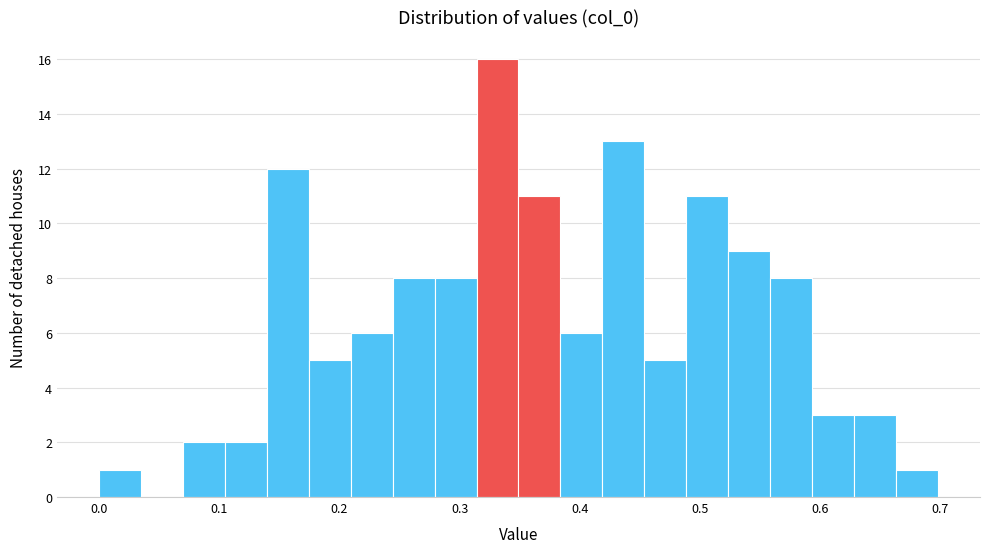

Read against the x-axis, roughly where is the centre of the tallest bar?

0.33